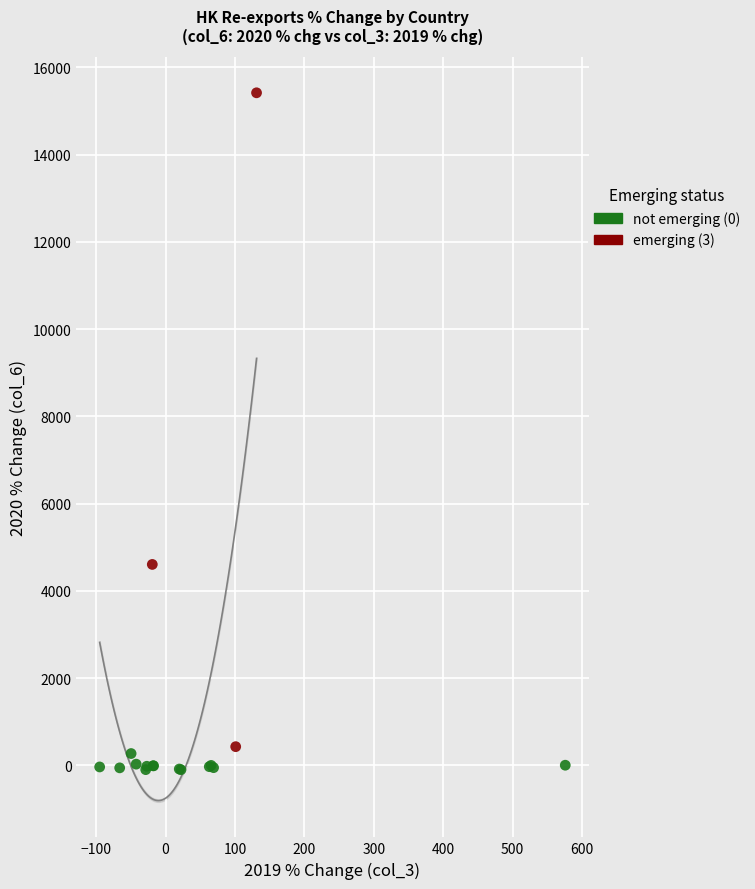

Which series contains the highest Y value?

emerging (3)